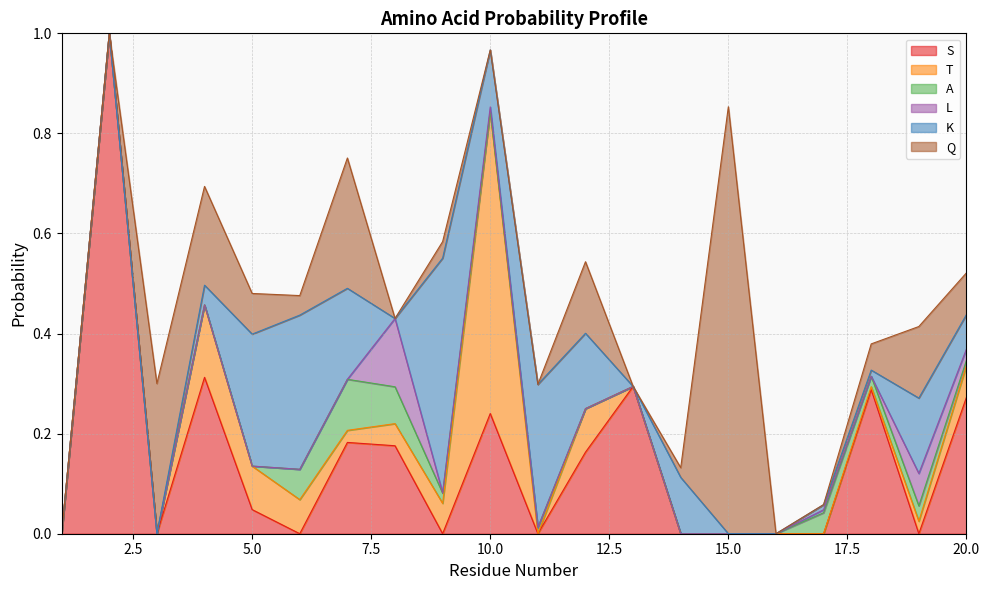

At which category is the sum across all series the highest?

2